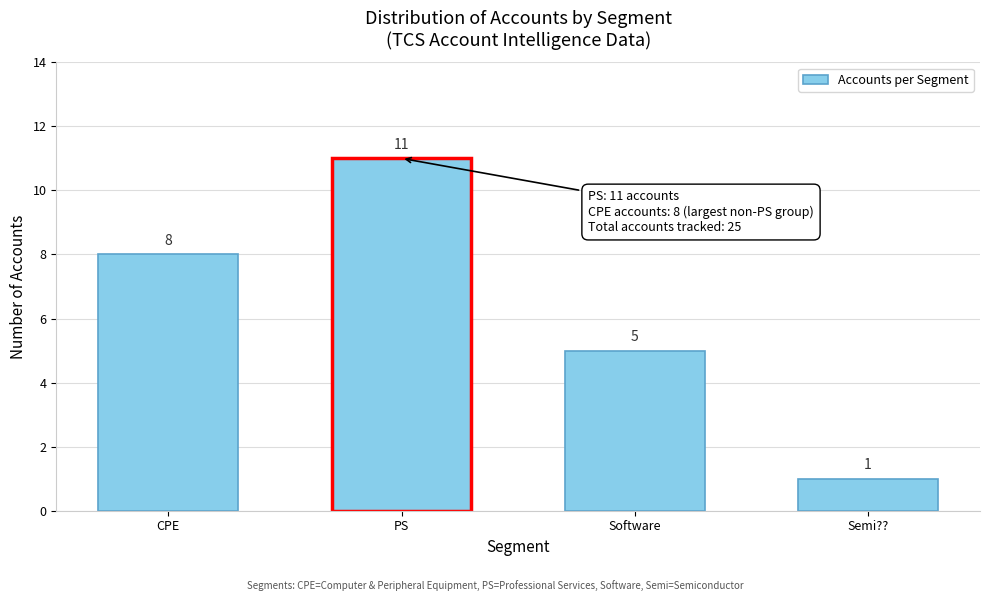

Reading left to right, list all the values displayed in this chart.

CPE=8	PS=11	Software=5	Semi??=1